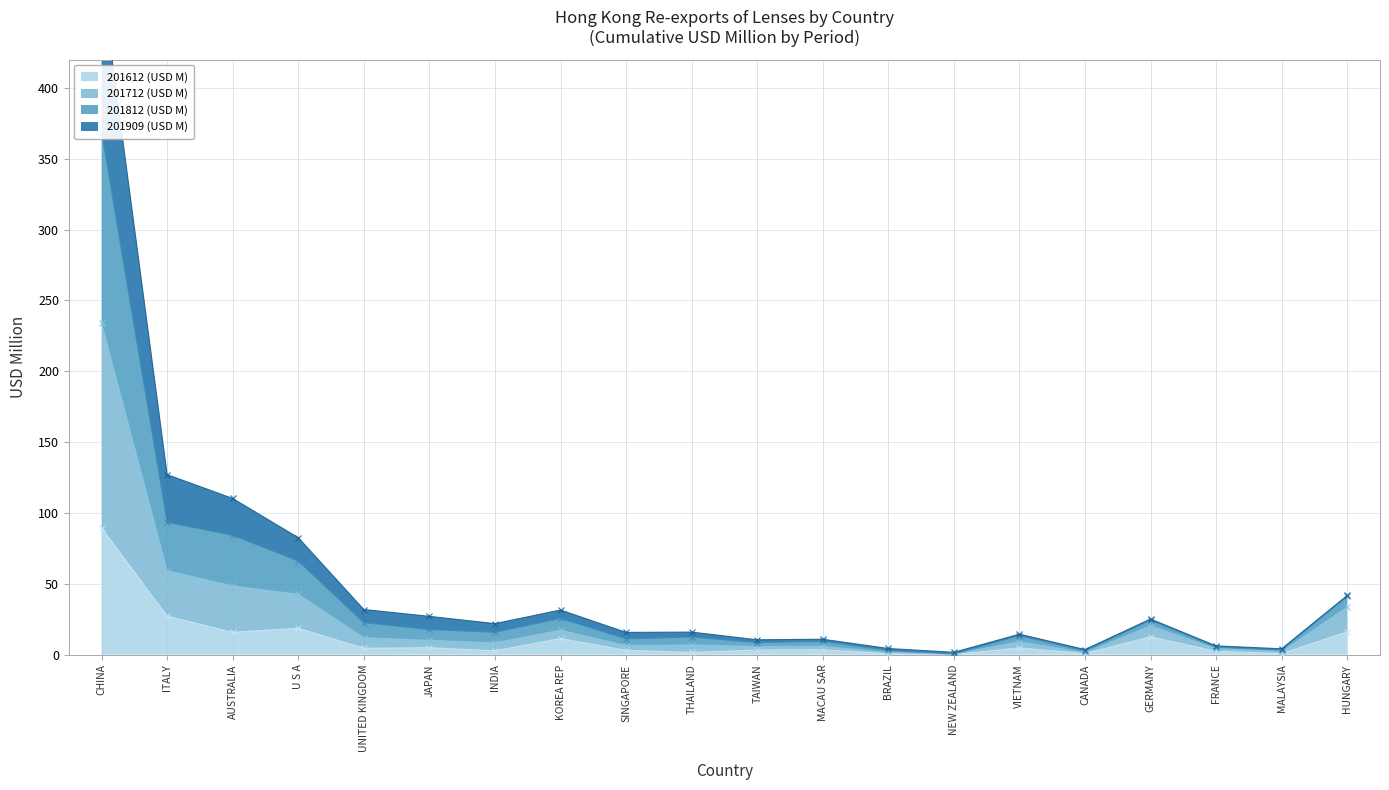

The 201612 (USD M) series shows 4.9 at JAPAN. True or false?

True